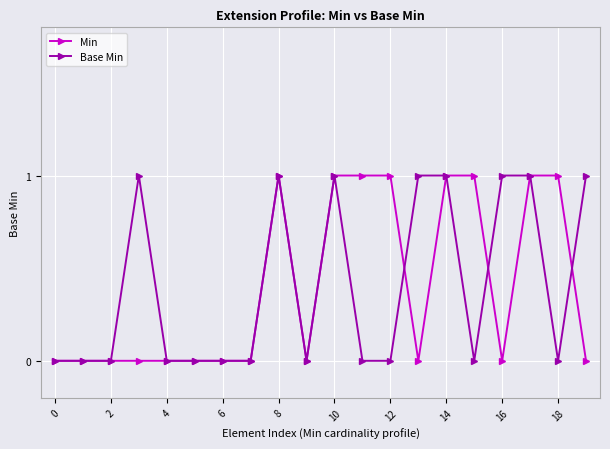

What is the value of the Min point at the 13th from the left?

1